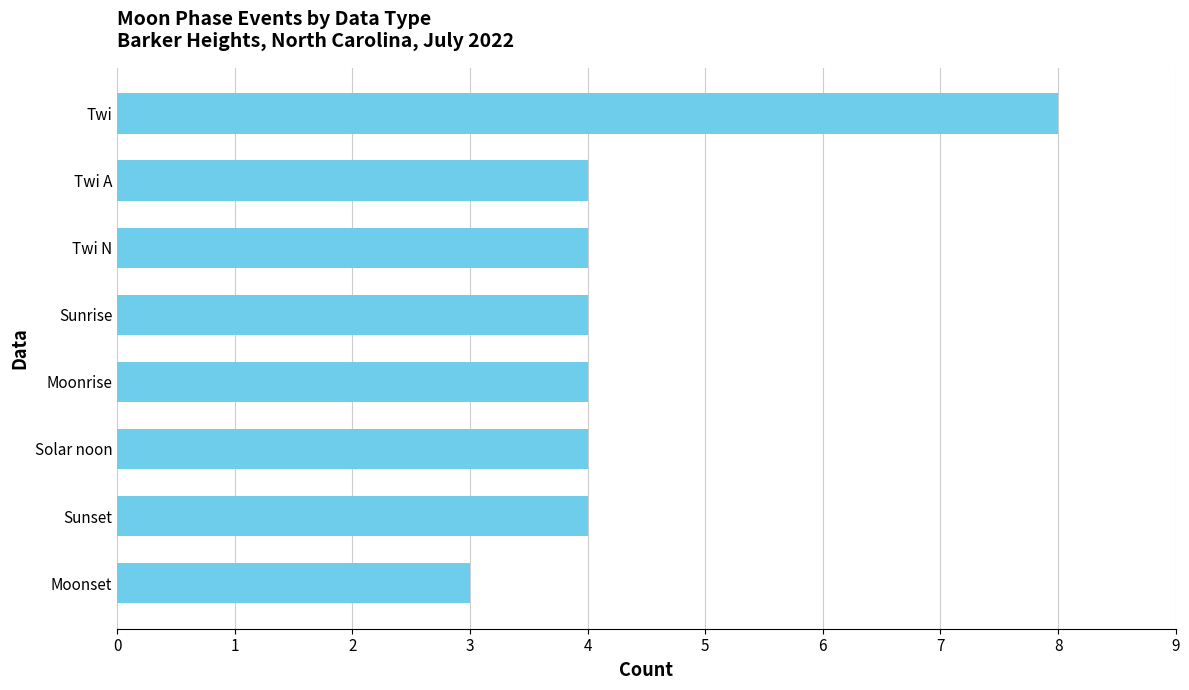

How many data points does each series have?

8